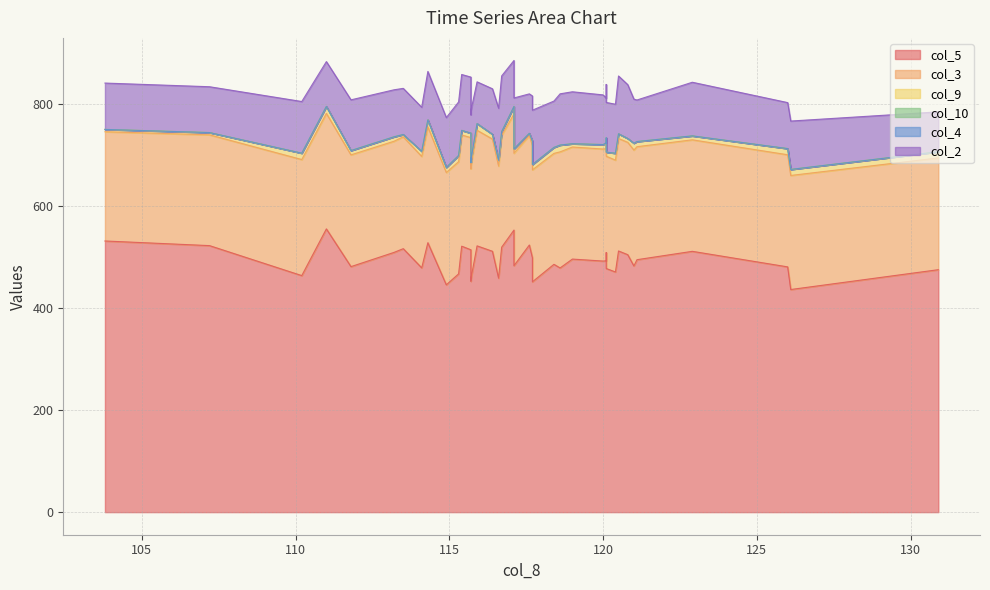

True or false: col_4 and col_3 cross at least once.

False